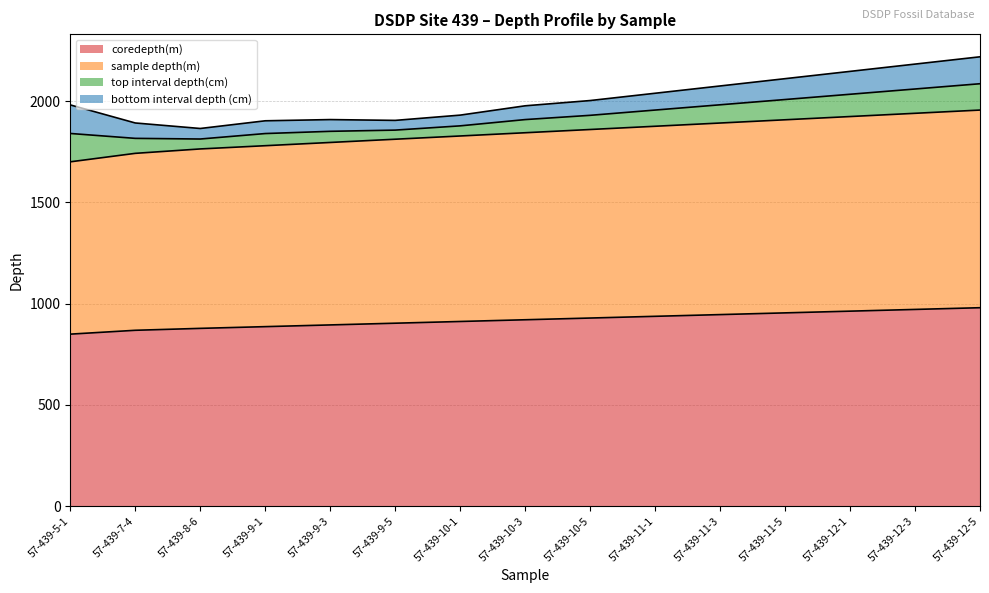

What is the minimum value for coredepth(m)?

849.5